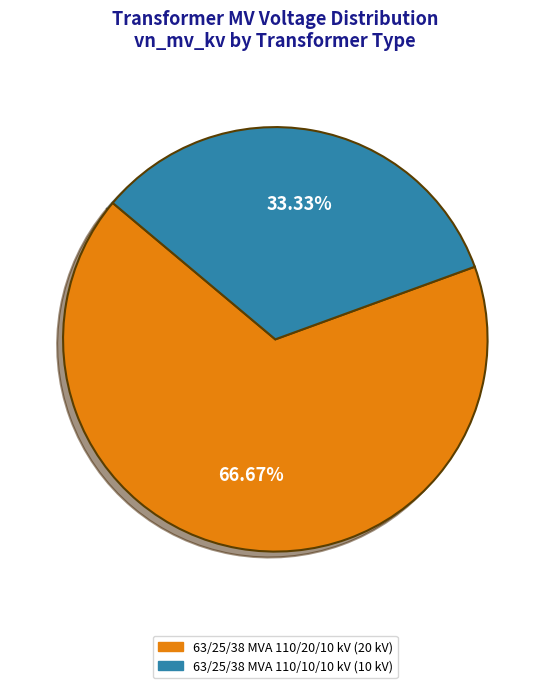

Is 63/25/38 MVA 110/20/10 kV the majority of the pie?

Yes